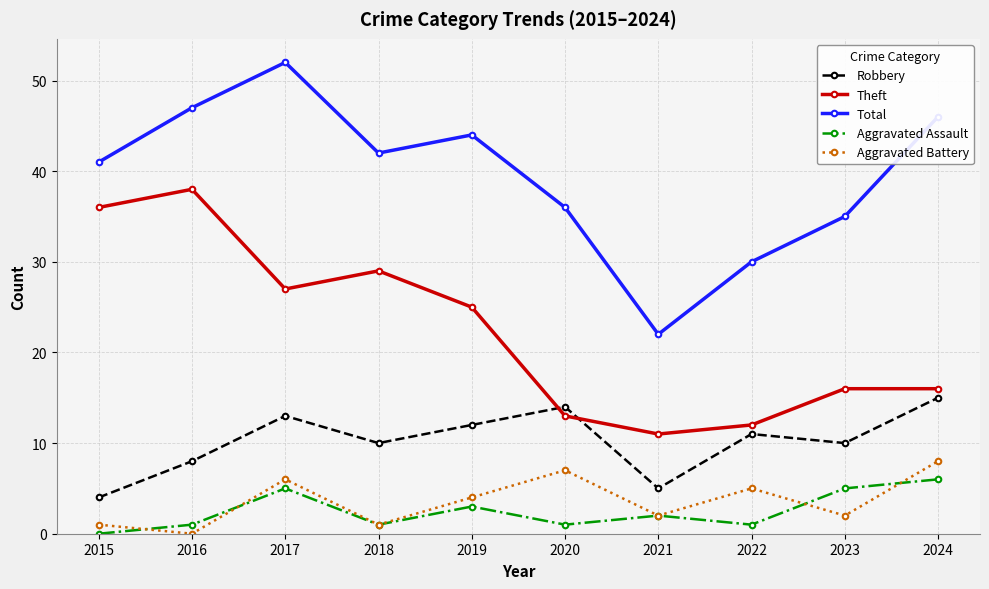

Reading left to right, extract all data points from this chart.

Robbery: 2015=4	2016=8	2017=13	2018=10	2019=12	2020=14	2021=5	2022=11	2023=10	2024=15
Theft: 2015=36	2016=38	2017=27	2018=29	2019=25	2020=13	2021=11	2022=12	2023=16	2024=16
Total: 2015=41	2016=47	2017=52	2018=42	2019=44	2020=36	2021=22	2022=30	2023=35	2024=46
Aggravated Assault: 2015=0	2016=1	2017=5	2018=1	2019=3	2020=1	2021=2	2022=1	2023=5	2024=6
Aggravated Battery: 2015=1	2016=0	2017=6	2018=1	2019=4	2020=7	2021=2	2022=5	2023=2	2024=8